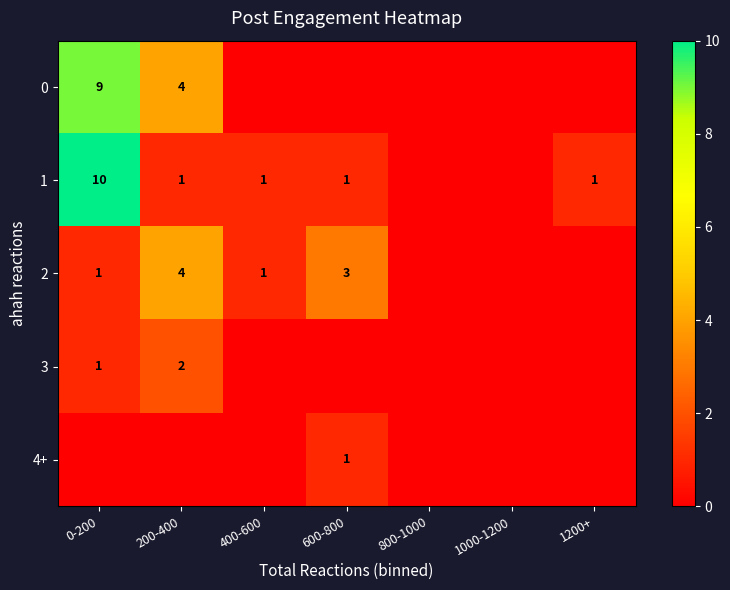

True or false: 0 has a value of 9 at 0-200.

True